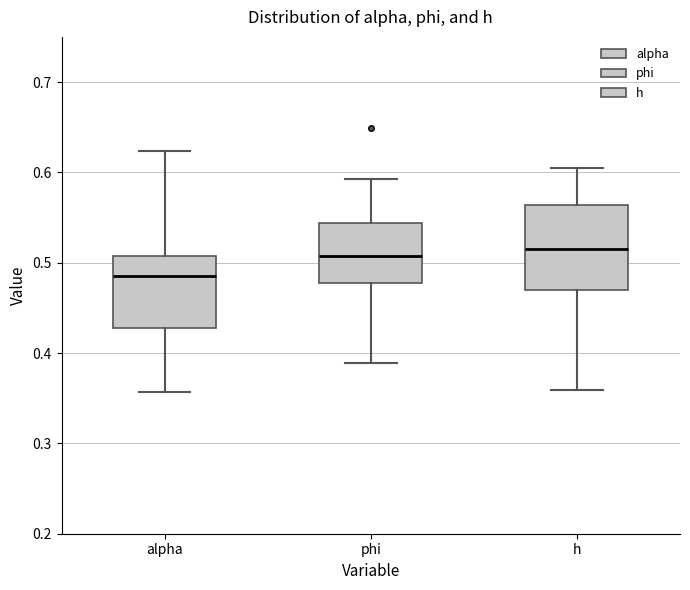

Reading left to right, read every box against the y-axis: the position of its median line, the range the box covers, and the ends of its whiskers. The values are not printed on the chart, so give them approximately, as read against the axis.

alpha: median 0.49, box 0.43 to 0.51, whiskers 0.36 to 0.62
phi: median 0.51, box 0.48 to 0.54, whiskers 0.39 to 0.59
h: median 0.52, box 0.47 to 0.56, whiskers 0.36 to 0.60